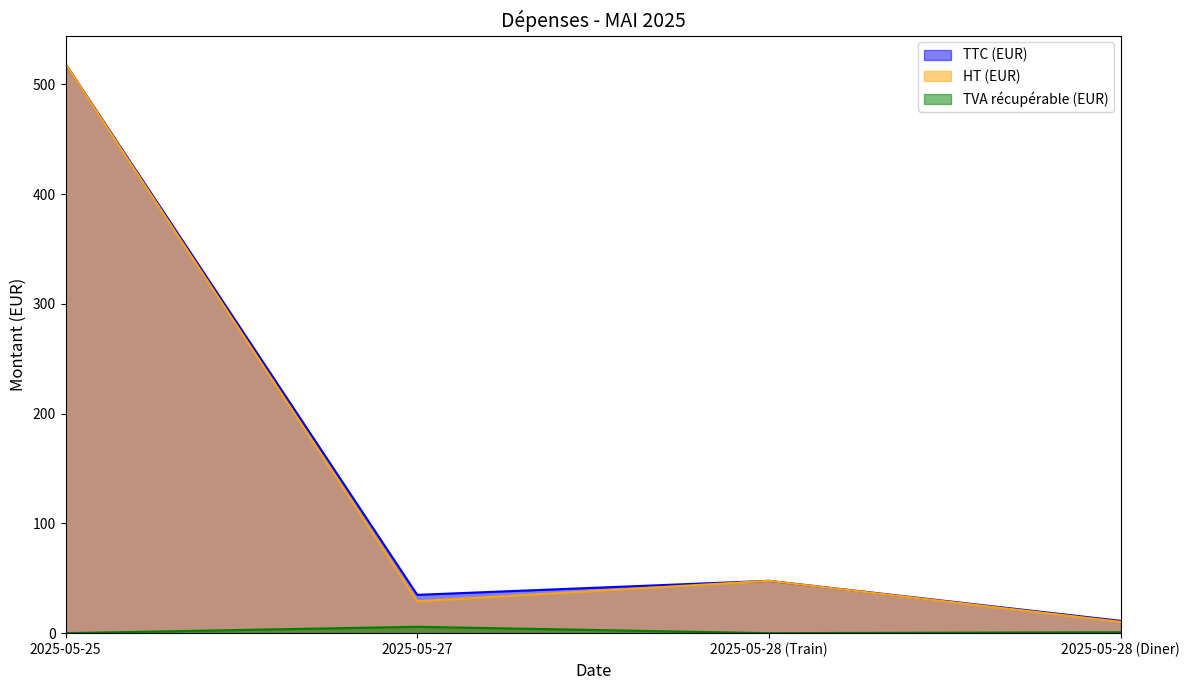

What is the total value across all series at 2025-05-27?

69.8